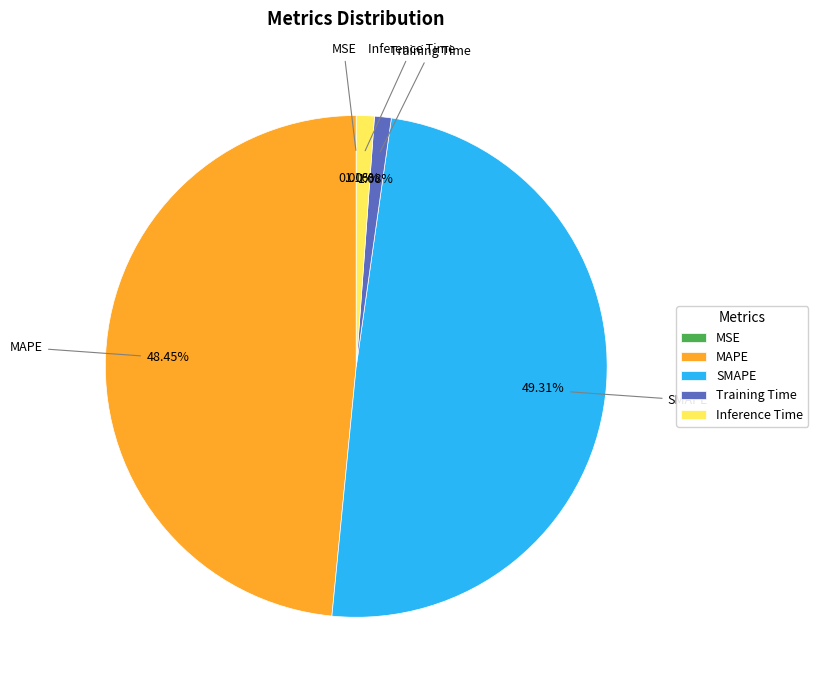

Which has a higher value, Training Time or SMAPE?

SMAPE